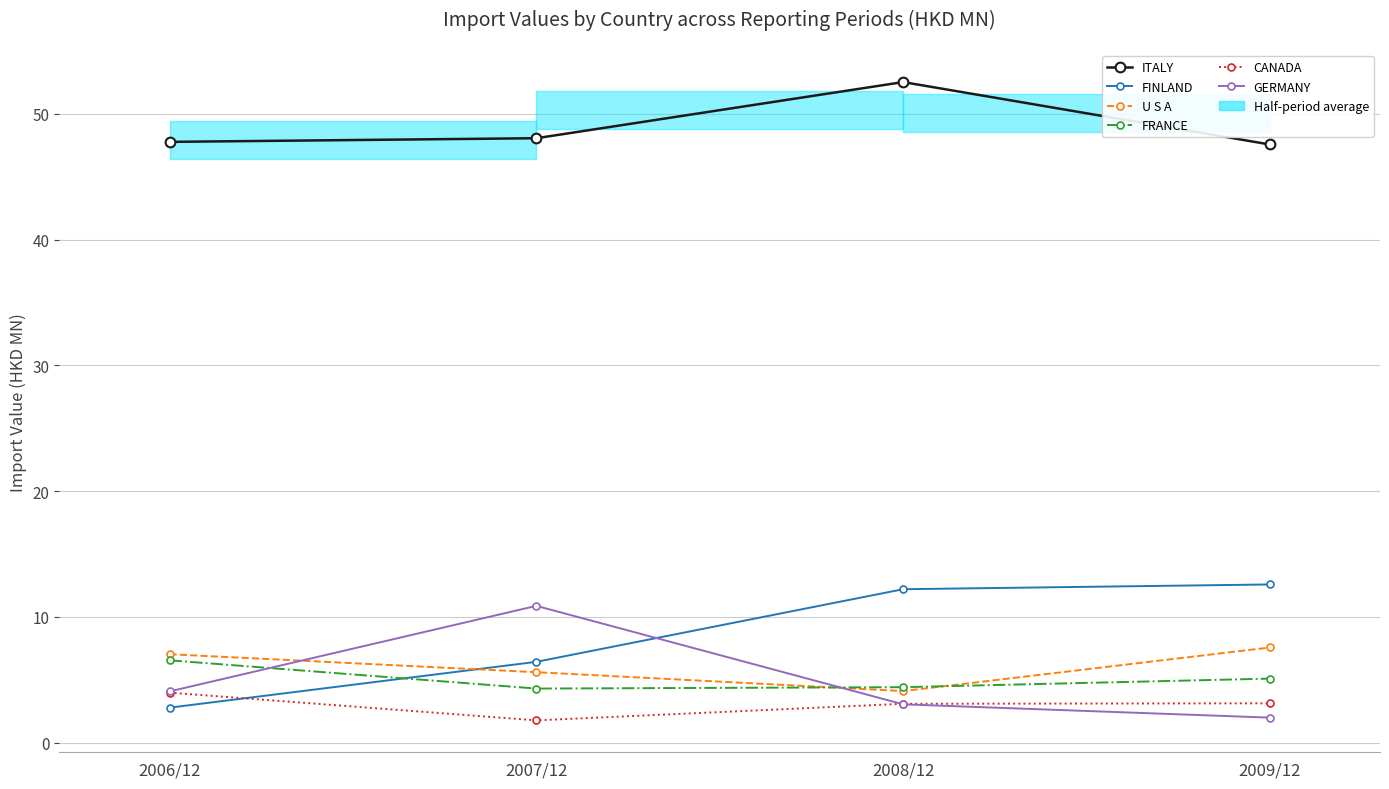

What is the label of the 1st point from the left?

2006/12